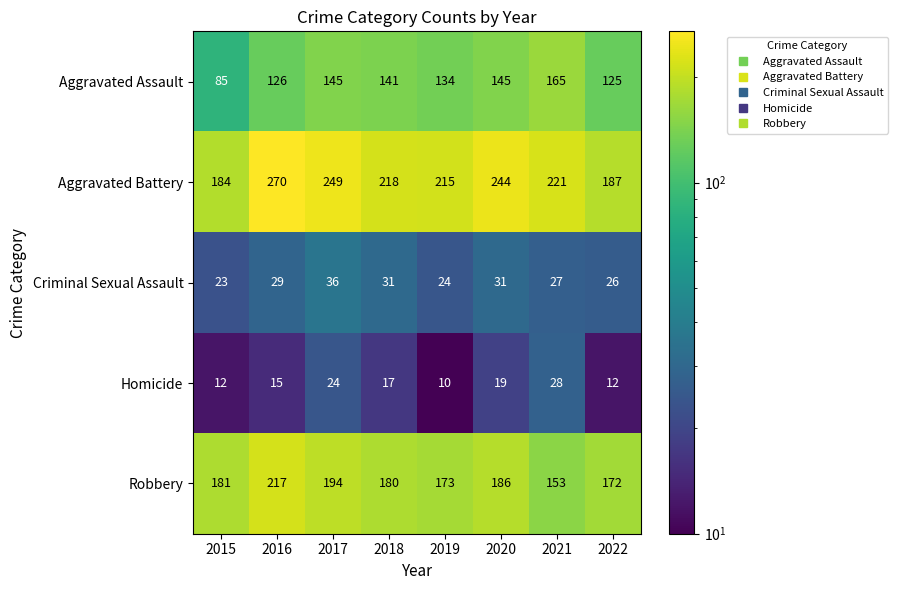

What is the sum of all Homicide values?

137